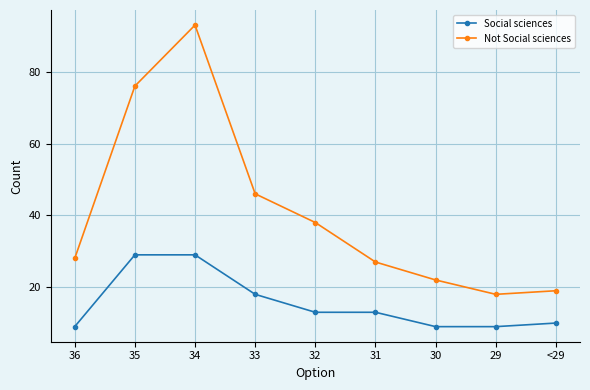

True or false: Social sciences and Not Social sciences cross at least once.

False